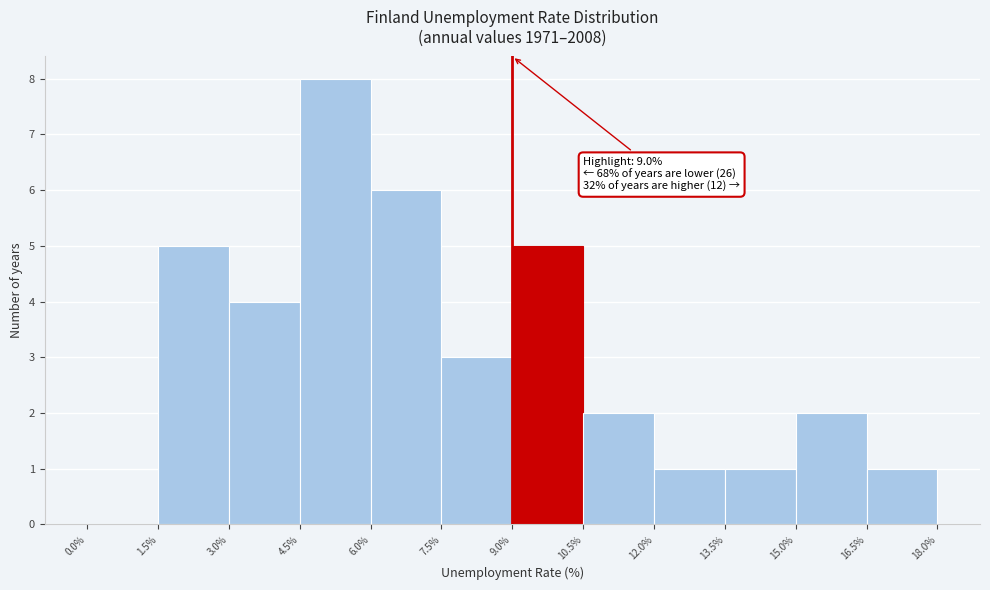

Over which range of the x-axis is the bar tallest?

4.5% to 6.0%